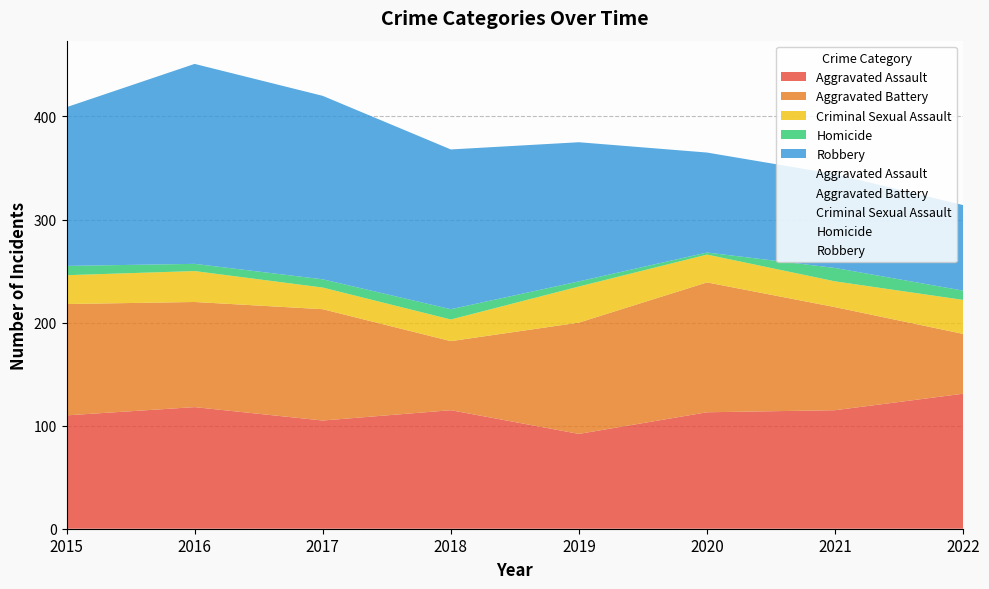

What is the value of the Criminal Sexual Assault point at the 5th from the left?

35